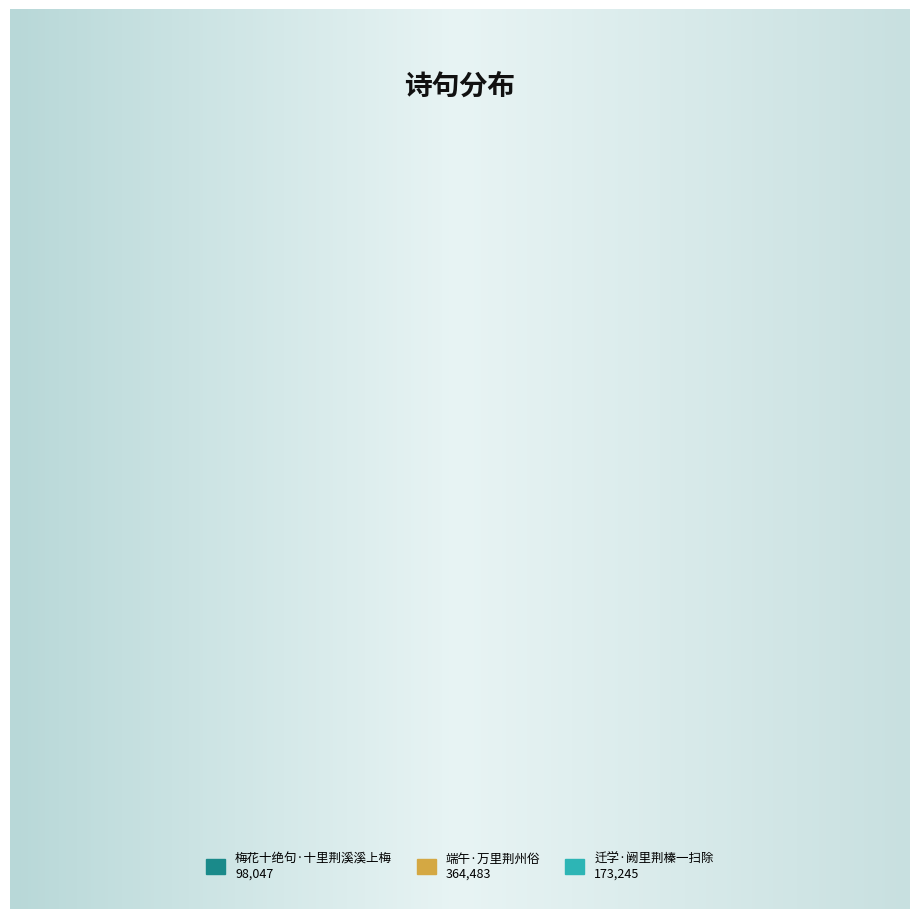

What is the smallest slice in the pie chart?

梅花十绝句·十里荆溪溪上梅